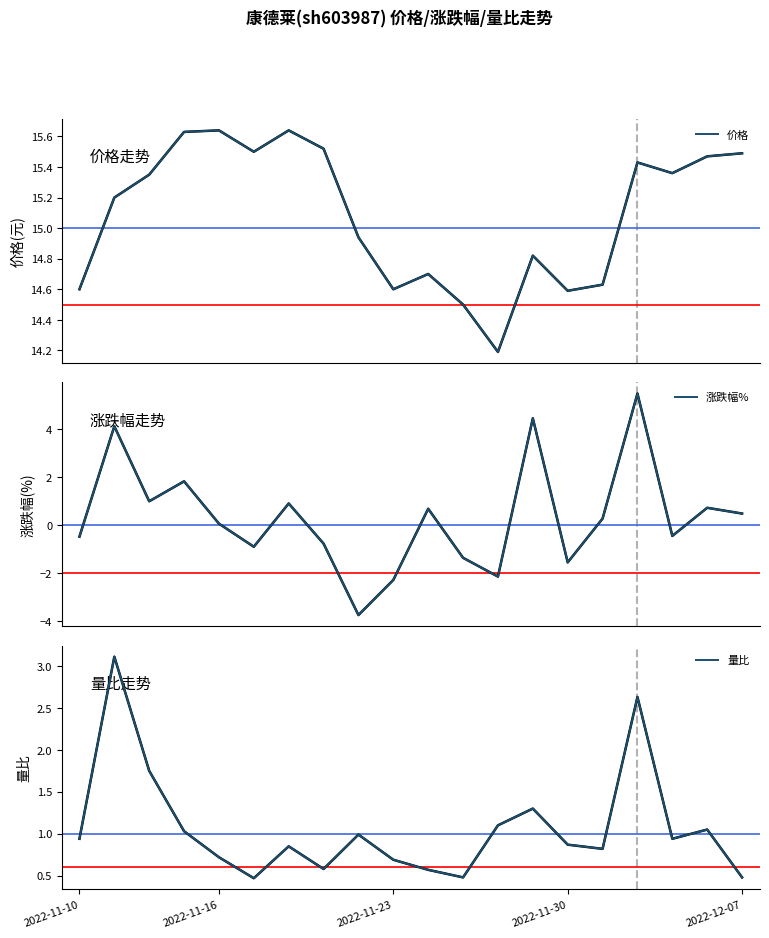

Reading left to right, list all the values displayed in this chart.

价格: 14.6	15.2	15.3	15.6	15.6	15.5	15.6	15.5	14.9	14.6	14.7	14.5	14.2	14.8	14.6	14.6	15.4	15.4	15.5	15.5
涨跌幅%: -0.5	4.1	1.0	1.8	0.1	-0.9	0.9	-0.8	-3.7	-2.3	0.7	-1.4	-2.1	4.4	-1.6	0.3	5.5	-0.5	0.7	0.5
量比: 0.9	3.1	1.8	1.0	0.7	0.5	0.8	0.6	1.0	0.7	0.6	0.5	1.1	1.3	0.9	0.8	2.6	0.9	1.1	0.5